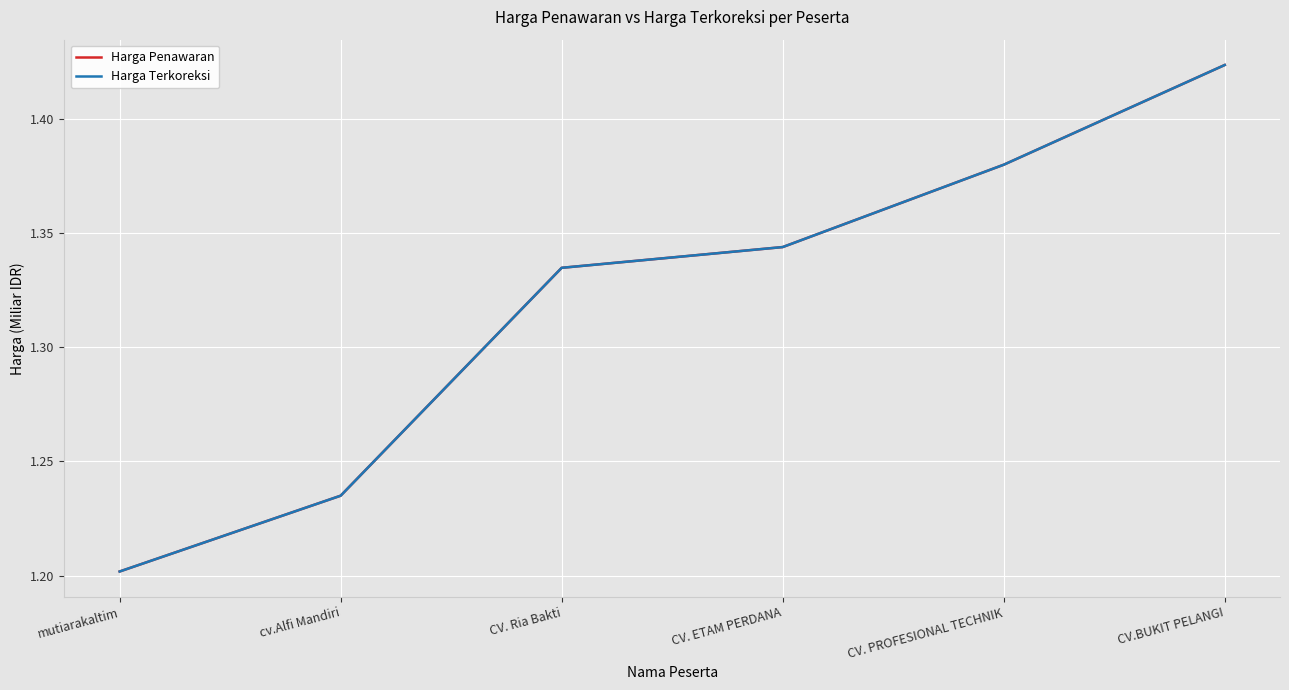

True or false: Harga Terkoreksi has more than 0 points higher than both neighbors.

False